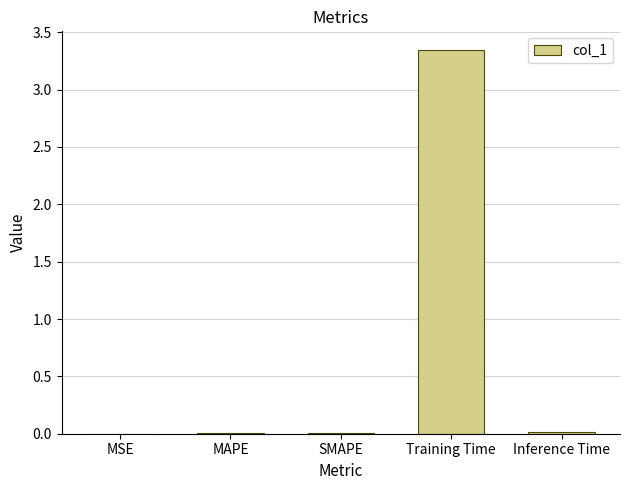

True or false: the data shows 5.5 at Training Time.

False